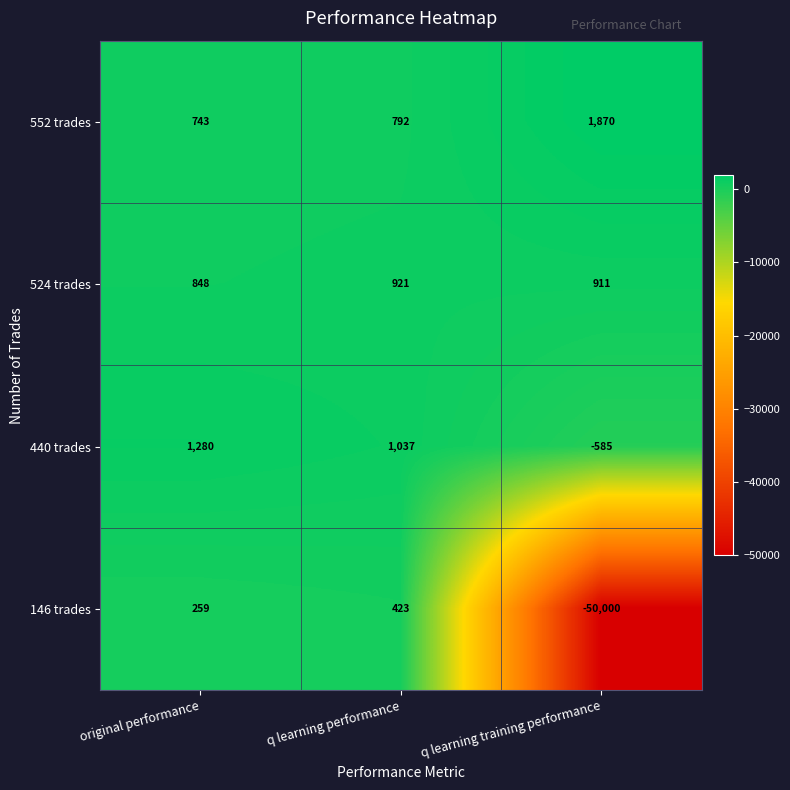

Reading right to left, extract all data points from this chart.

552 trades: q learning training performance=1870	q learning performance=792	original performance=743
524 trades: q learning training performance=911	q learning performance=921	original performance=848
440 trades: q learning training performance=-585	q learning performance=1037	original performance=1280
146 trades: q learning training performance=-50000	q learning performance=423	original performance=259